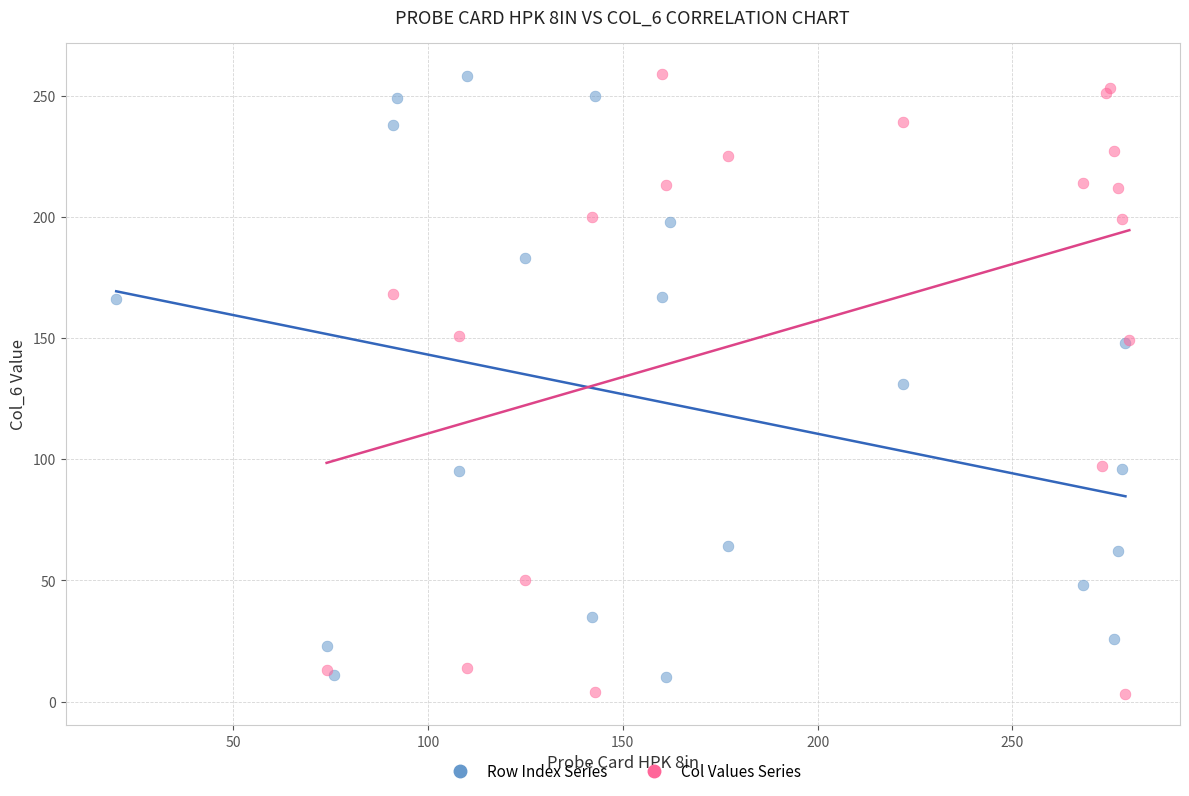

Which series reaches the minimum Y coordinate?

Col Values Series